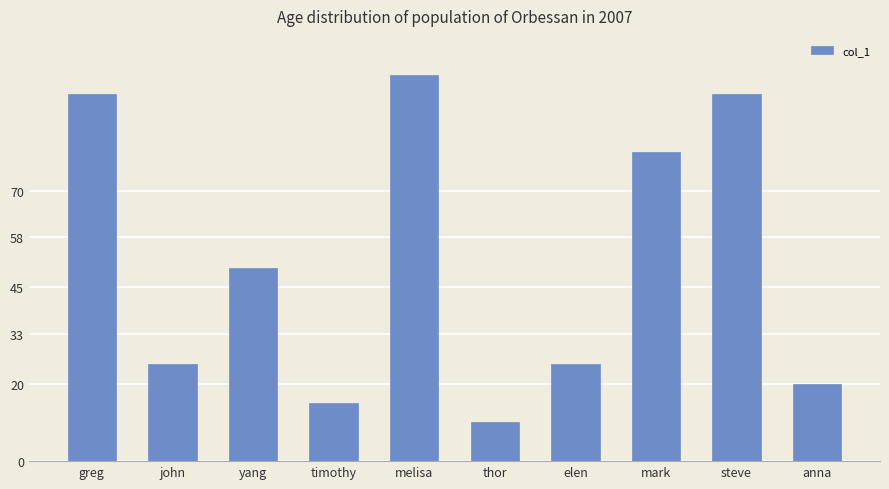

What is the sum of the values at greg and john?

120